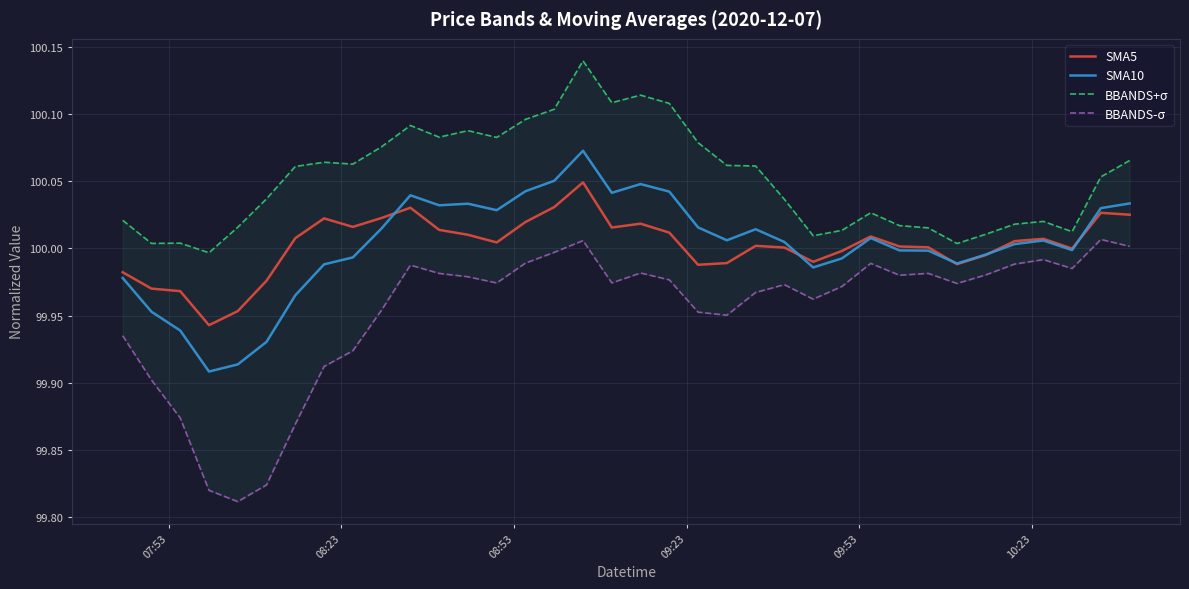

What are all the series names shown in the legend?

SMA5, SMA10, BBANDS+σ, BBANDS-σ